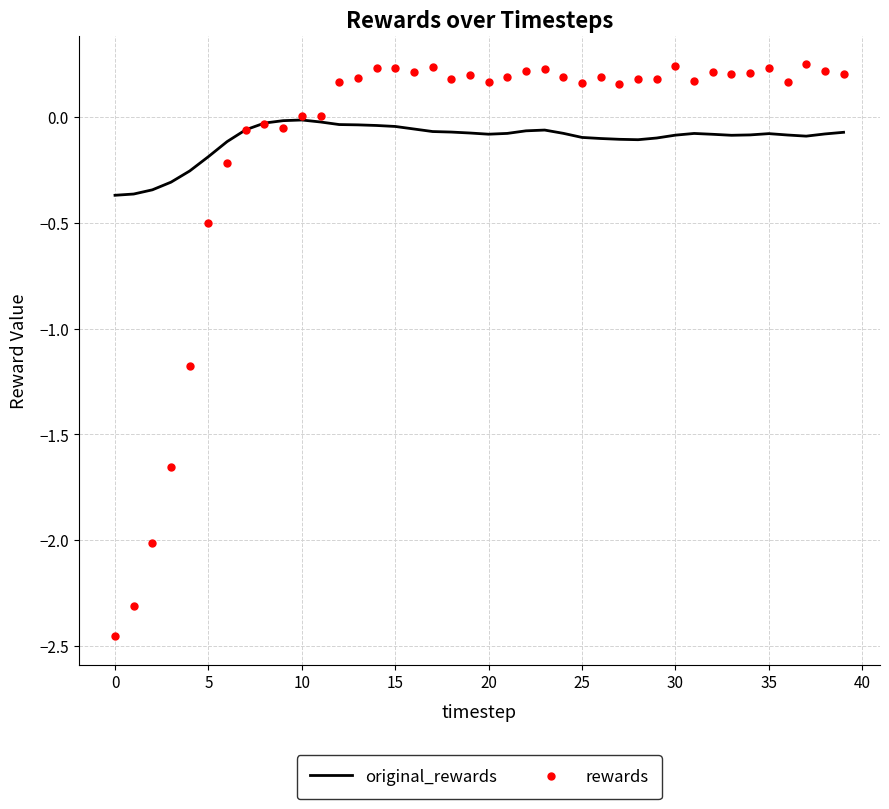

Which series has the largest Y range (max minus min)?

rewards